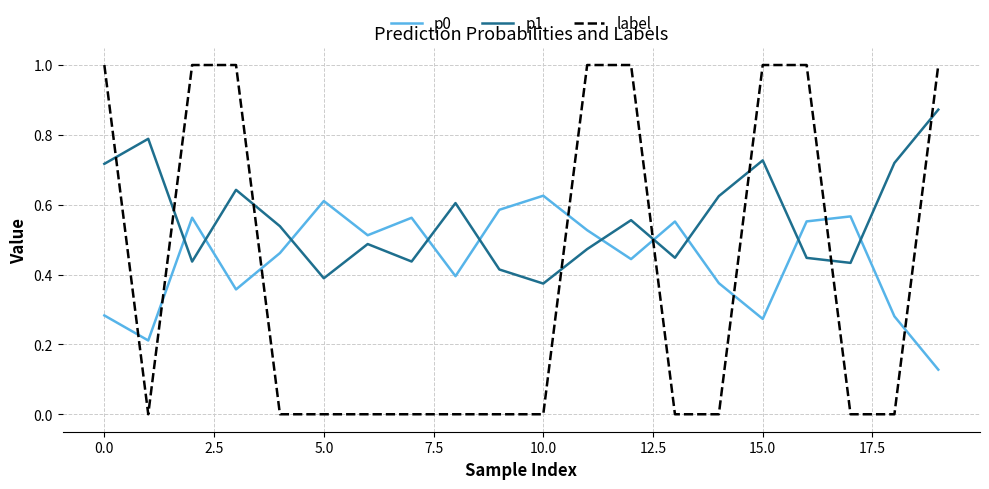

Which series has the largest total across all categories?

p1